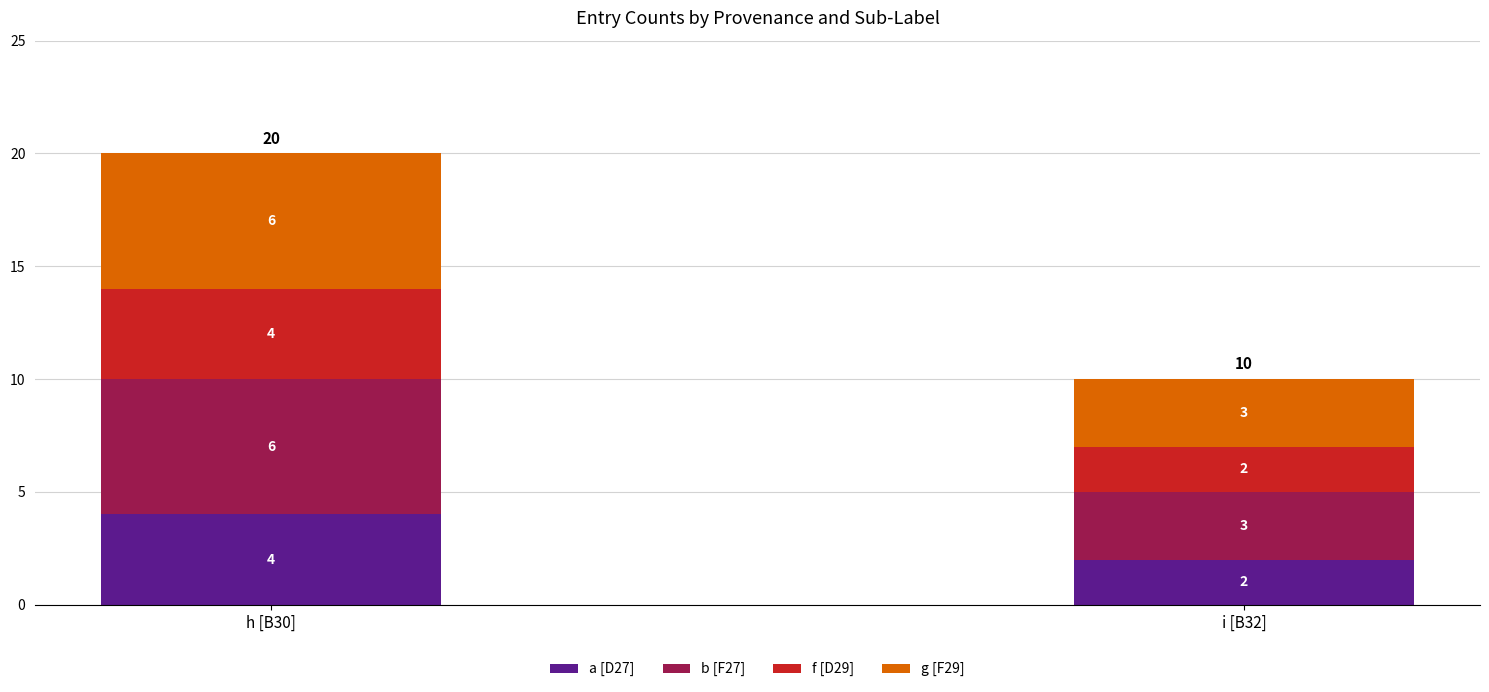

What is the total value across all series at i [B32]?

10